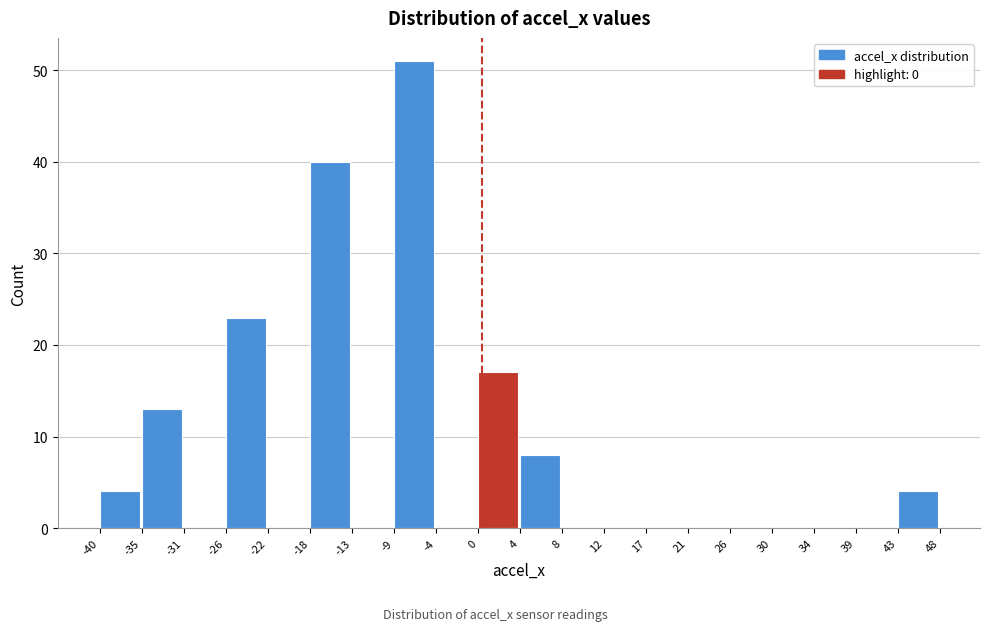

Which range on the x-axis has the tallest bar?

-9 to -4